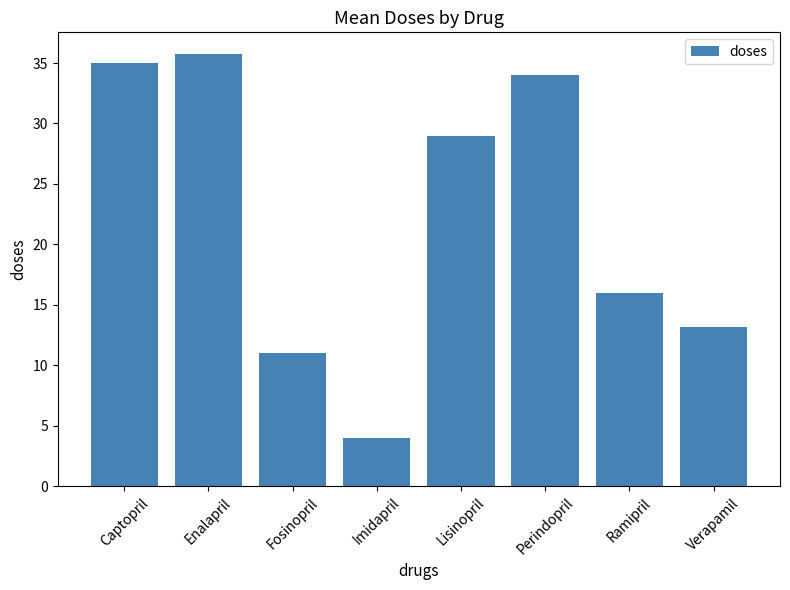

Reading right to left, what are all the values shown in this chart?

Verapamil=13.1	Ramipril=16.0	Perindopril=34.0	Lisinopril=29.0	Imidapril=4.0	Fosinopril=11.0	Enalapril=35.8	Captopril=35.0